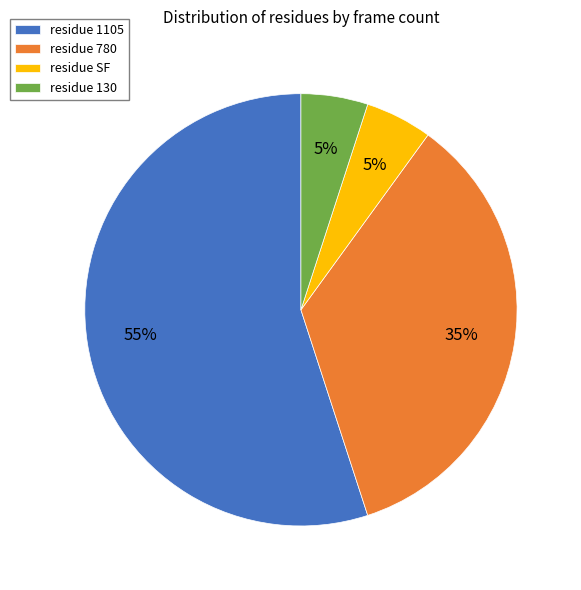

Which slice is the largest?

residue 1105